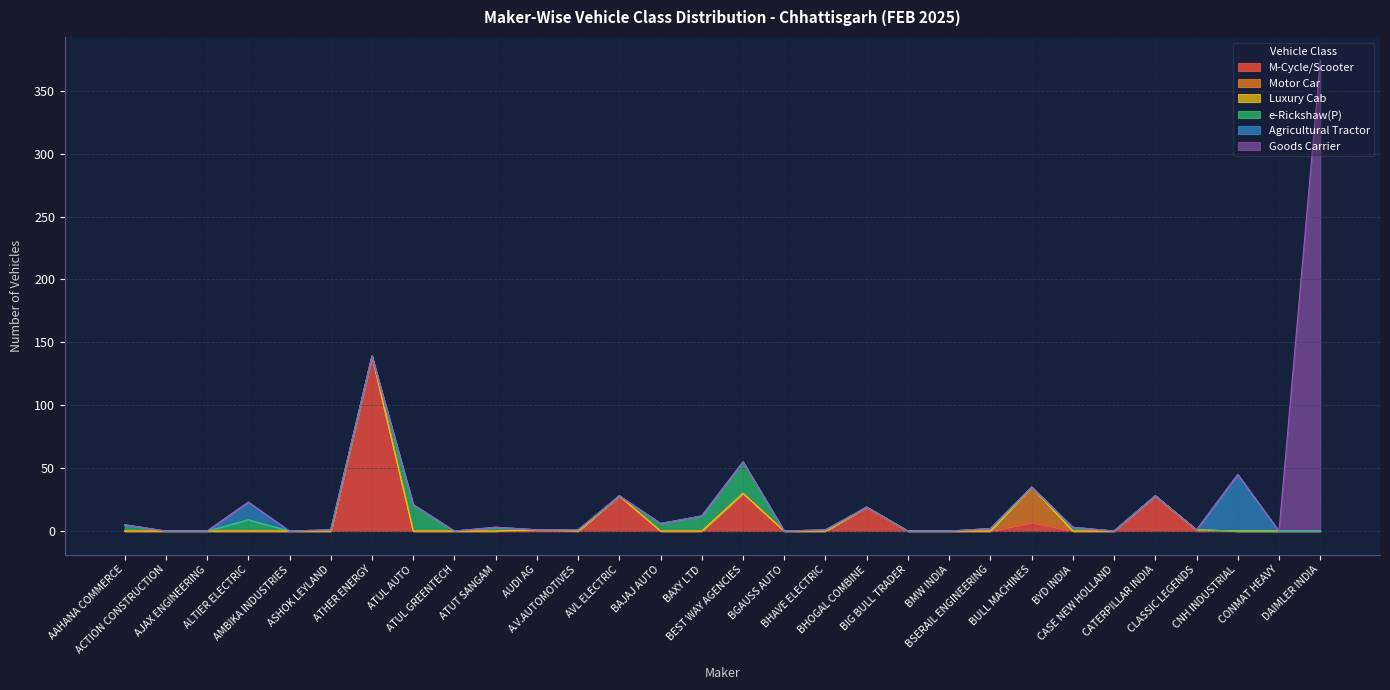

Which series has the widest spread of values?

Goods Carrier